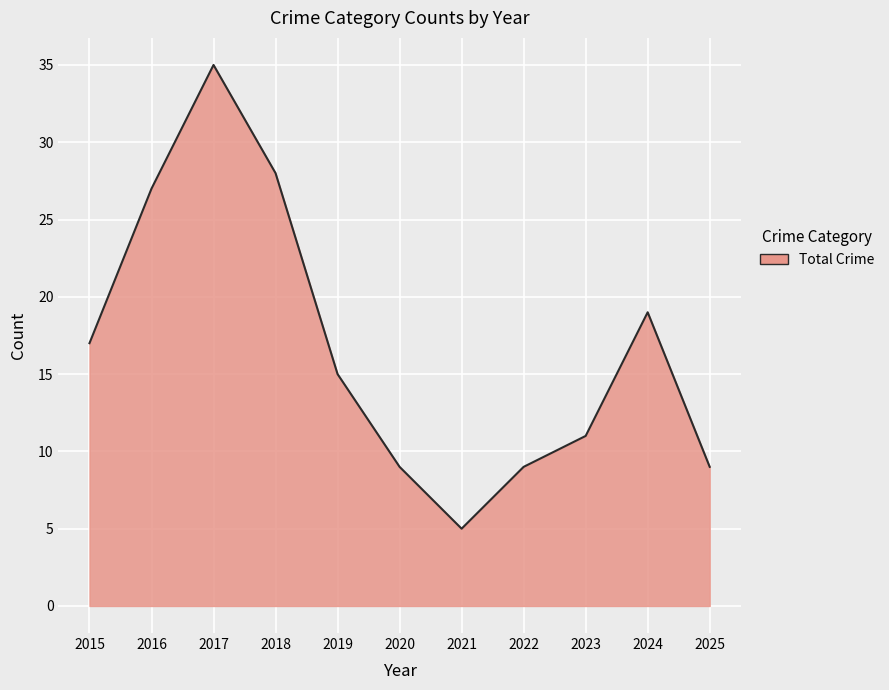

What is the difference between the maximum and minimum values?

30